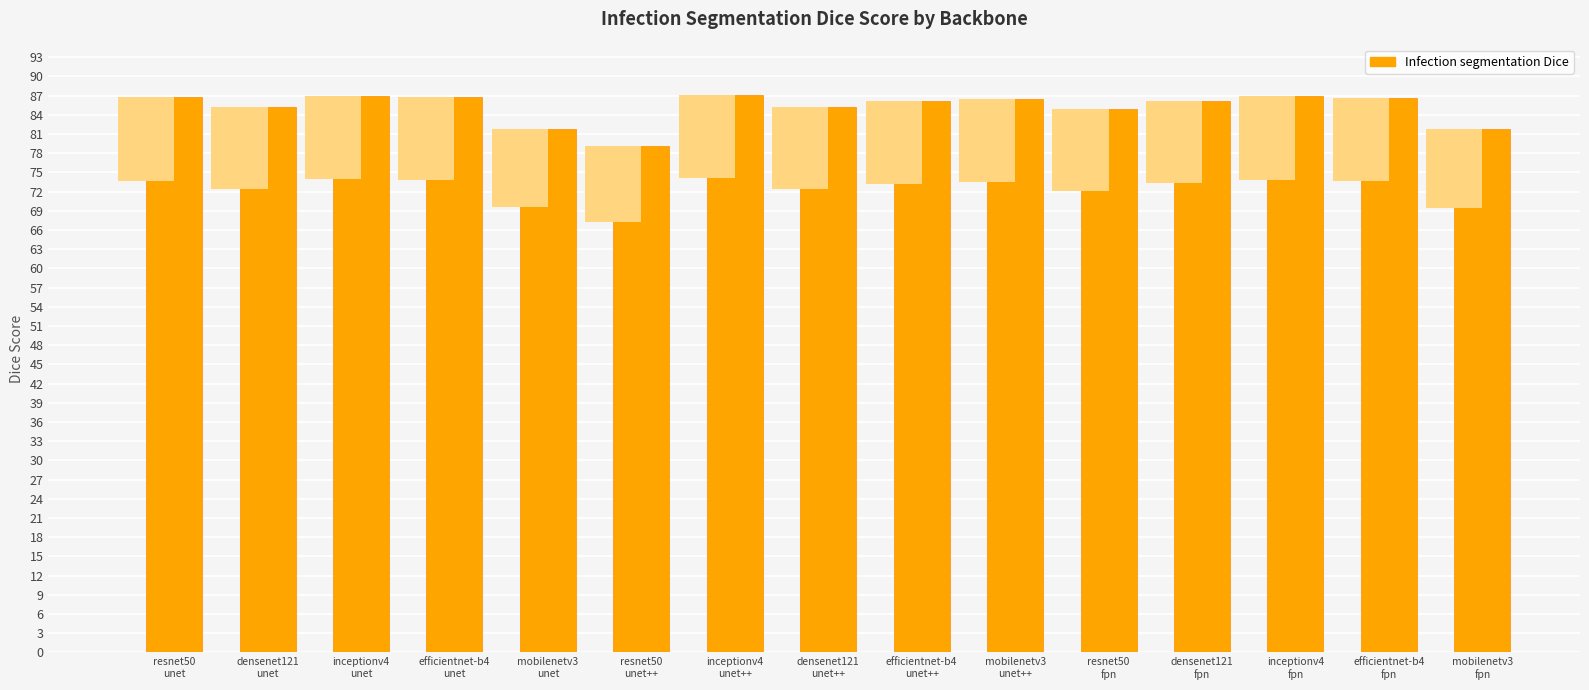

What is the value of the 2nd bar from the left?

85.2